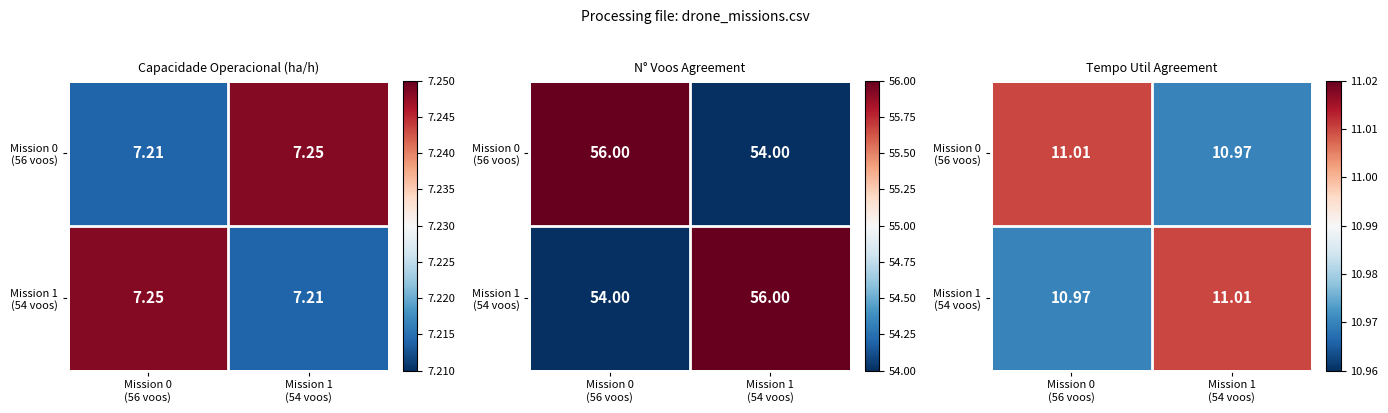

The Mission 0 (56 voos) series shows 3.0 at Mission 0 (56 voos). True or false?

False